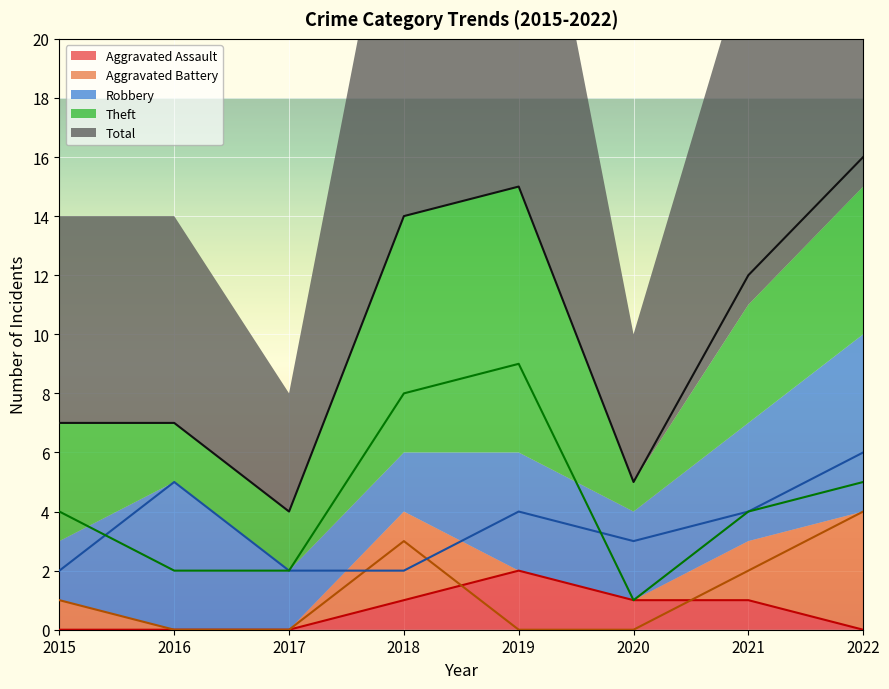

At which label does Theft reach its minimum?

2020